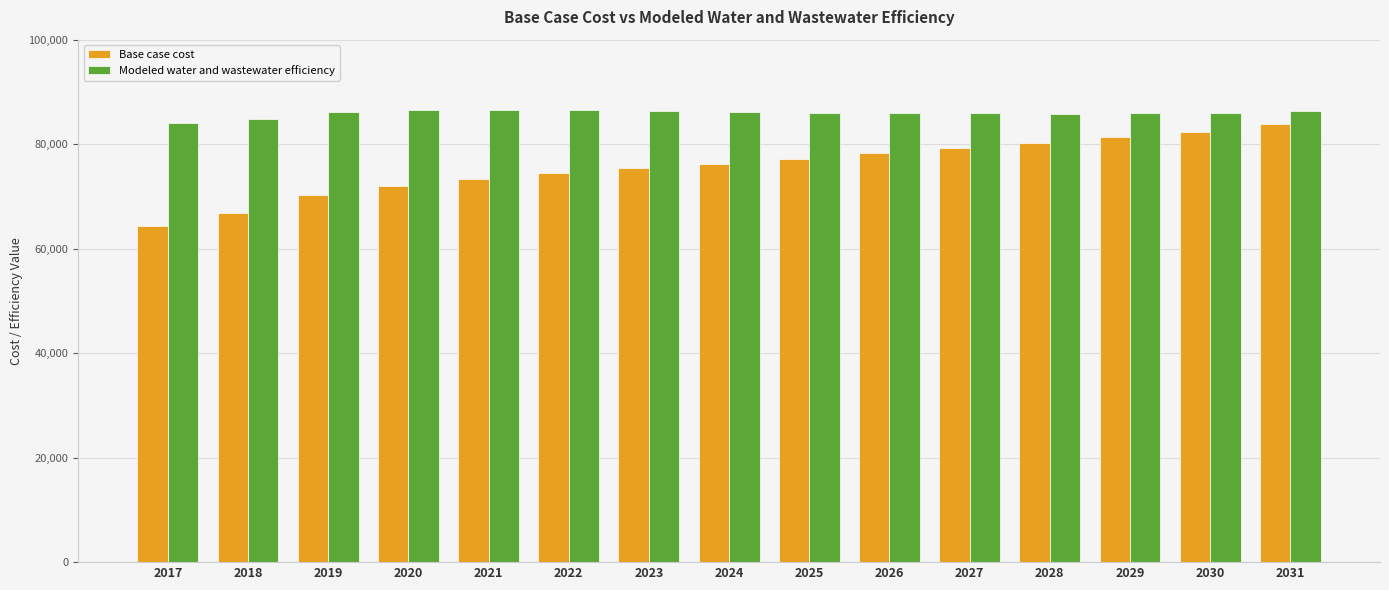

What is the difference between the maximum and minimum values in the Modeled water and wastewater efficiency series?

2533.9